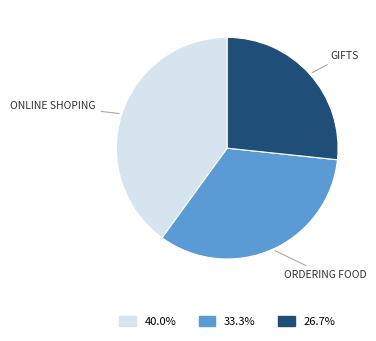

Is there any slice that represents more than half of the pie?

No